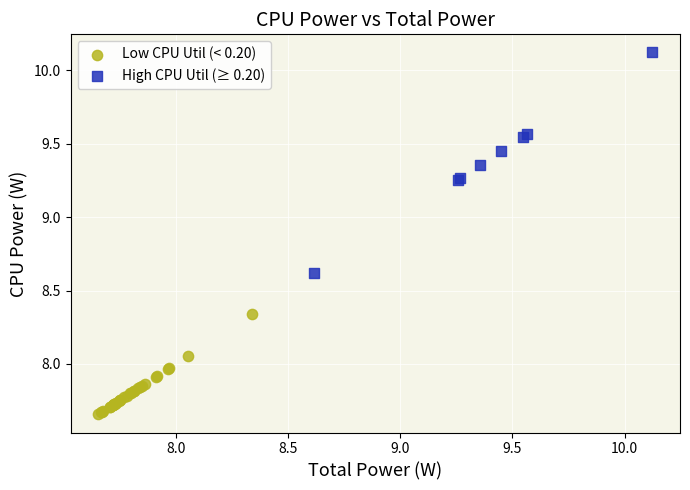

Which series has the widest spread of Y values?

High CPU Util (≥ 0.20)